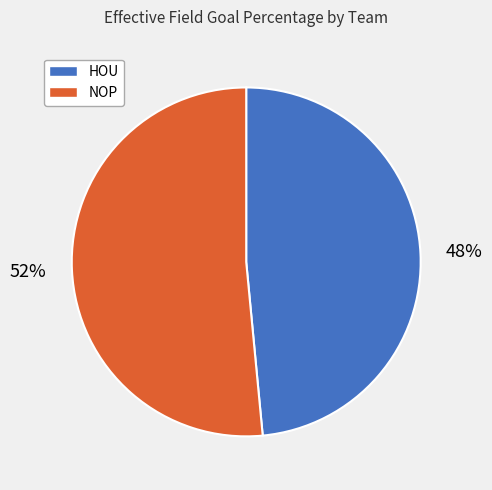

Count the number of slices in the pie.

2